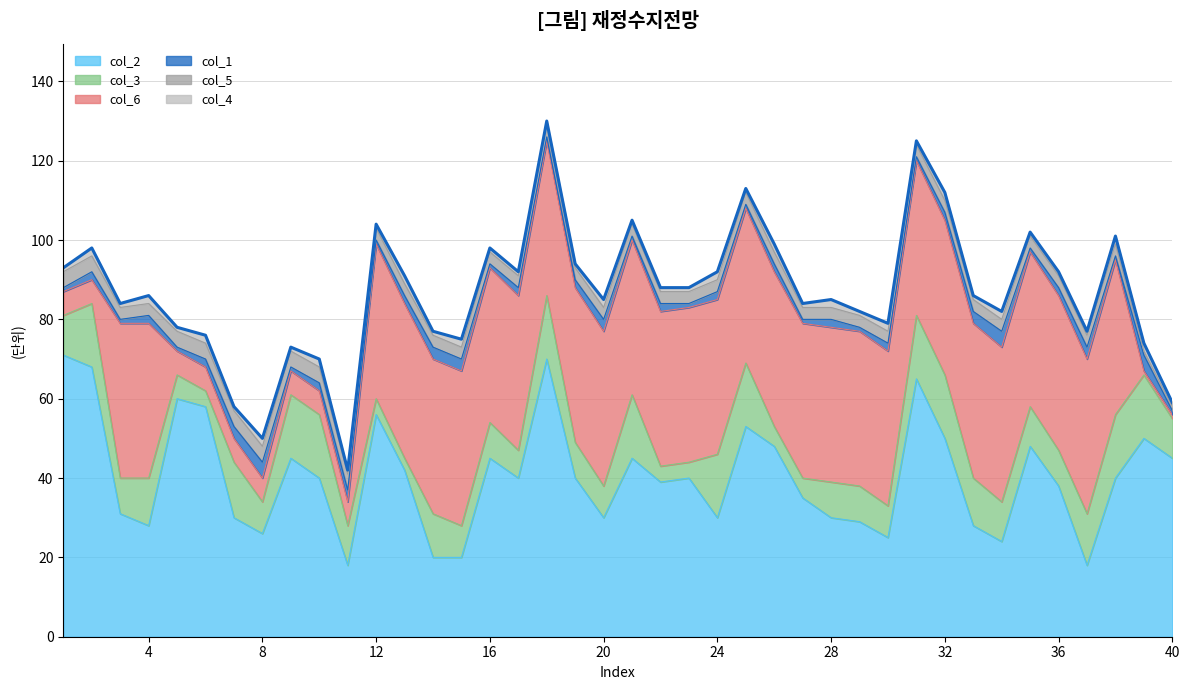

How many intersections are there between col_6 and col_4?

1